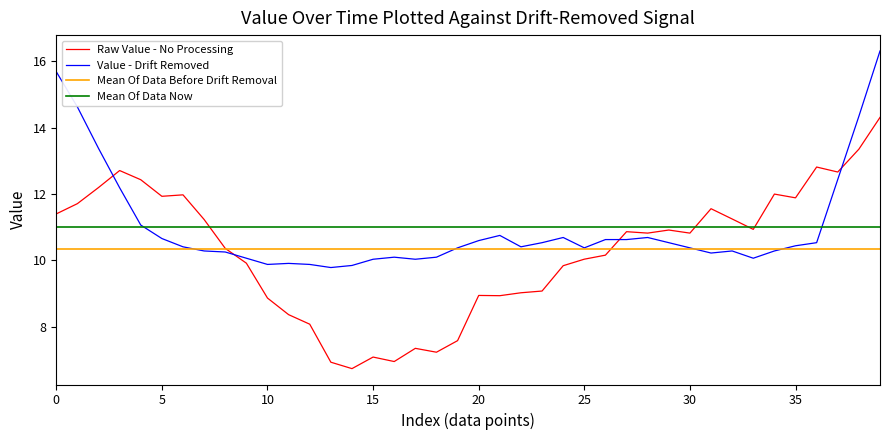

How many values exceed 10?

24